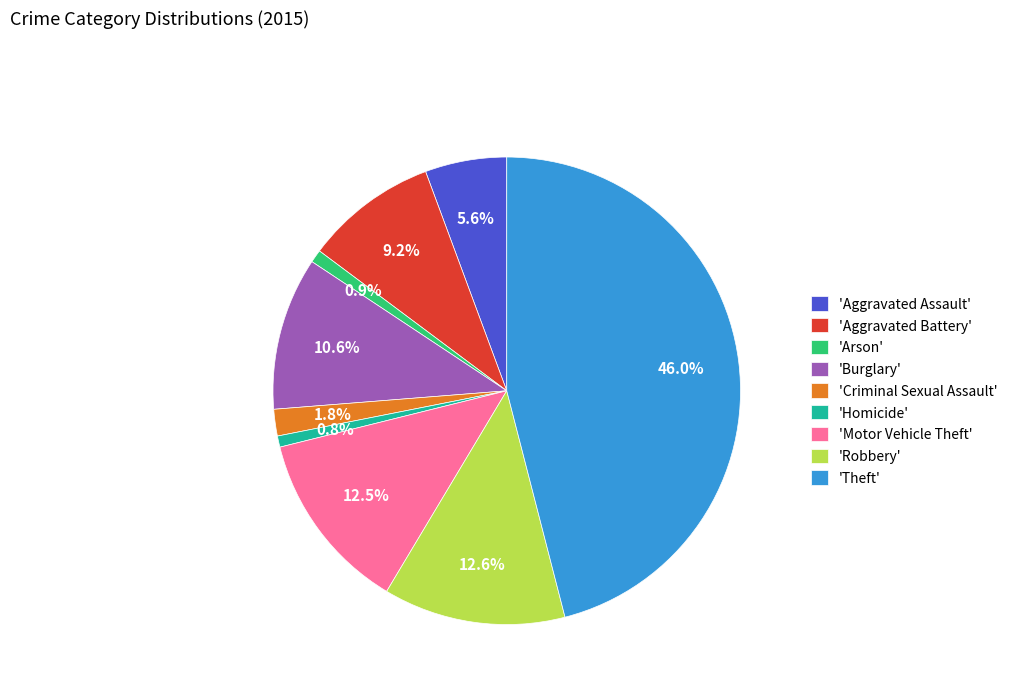

Between 'Criminal Sexual Assault' and 'Burglary', which is larger?

'Burglary'